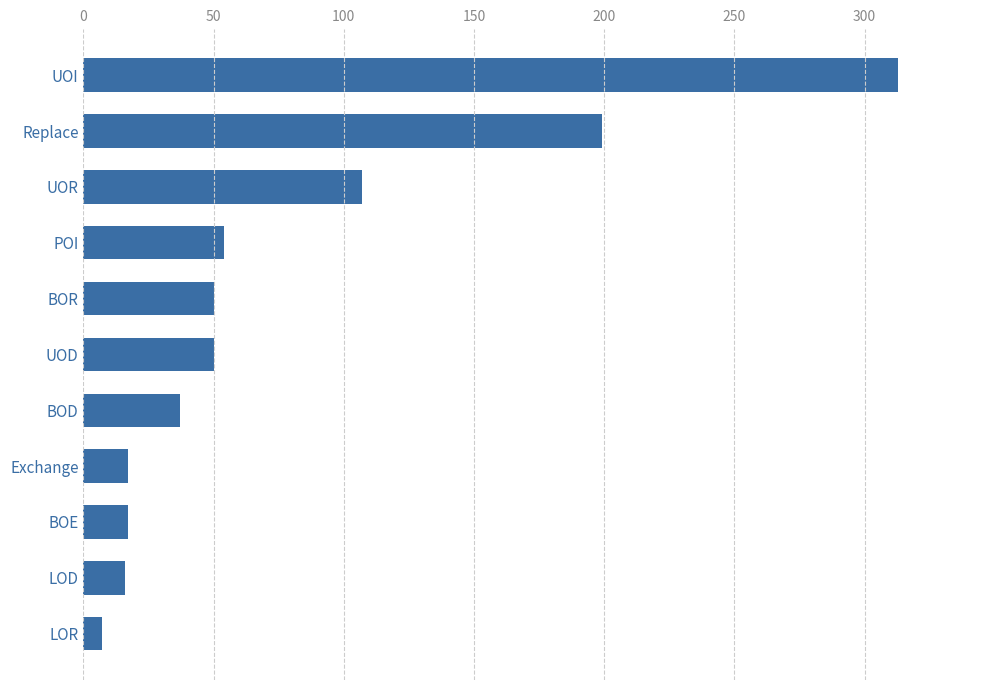

What is the change in value from BOR to UOR?

+57